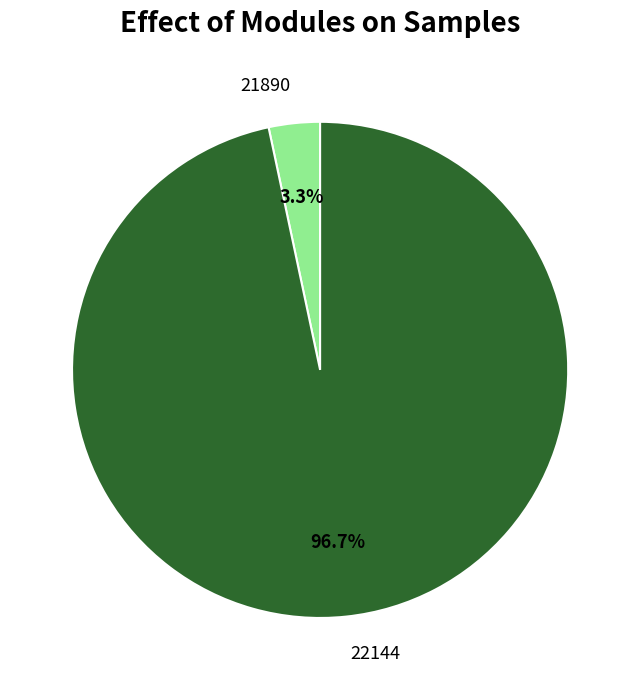

To the nearest percent, what is the difference between the largest and smallest slice percentages?

93%